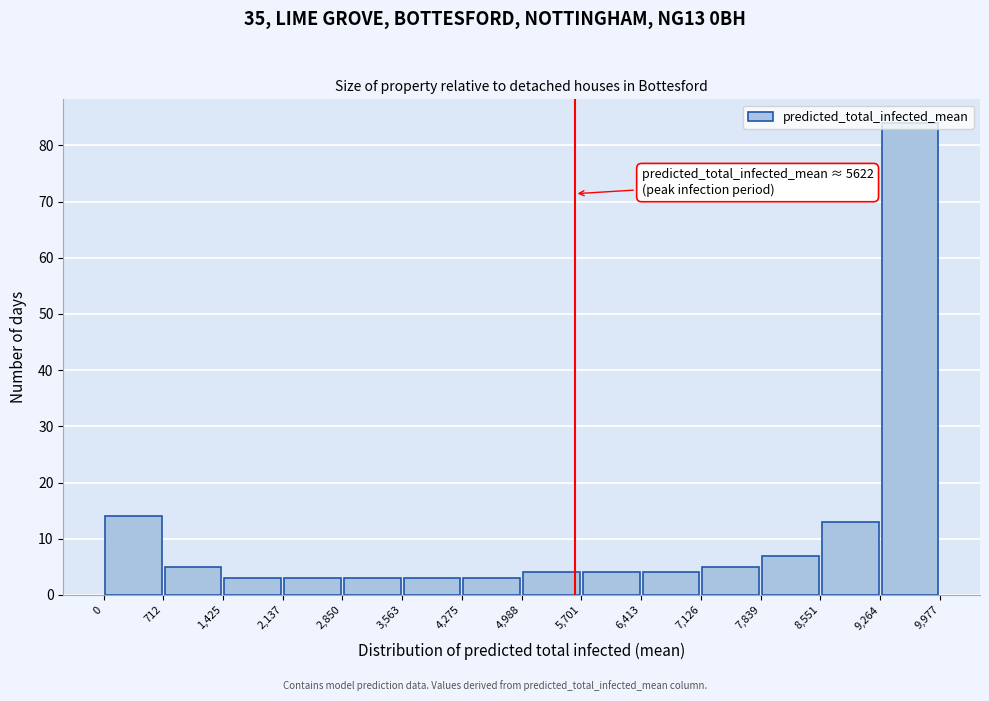

Over which range of the x-axis is the bar tallest?

9,264 to 9,977